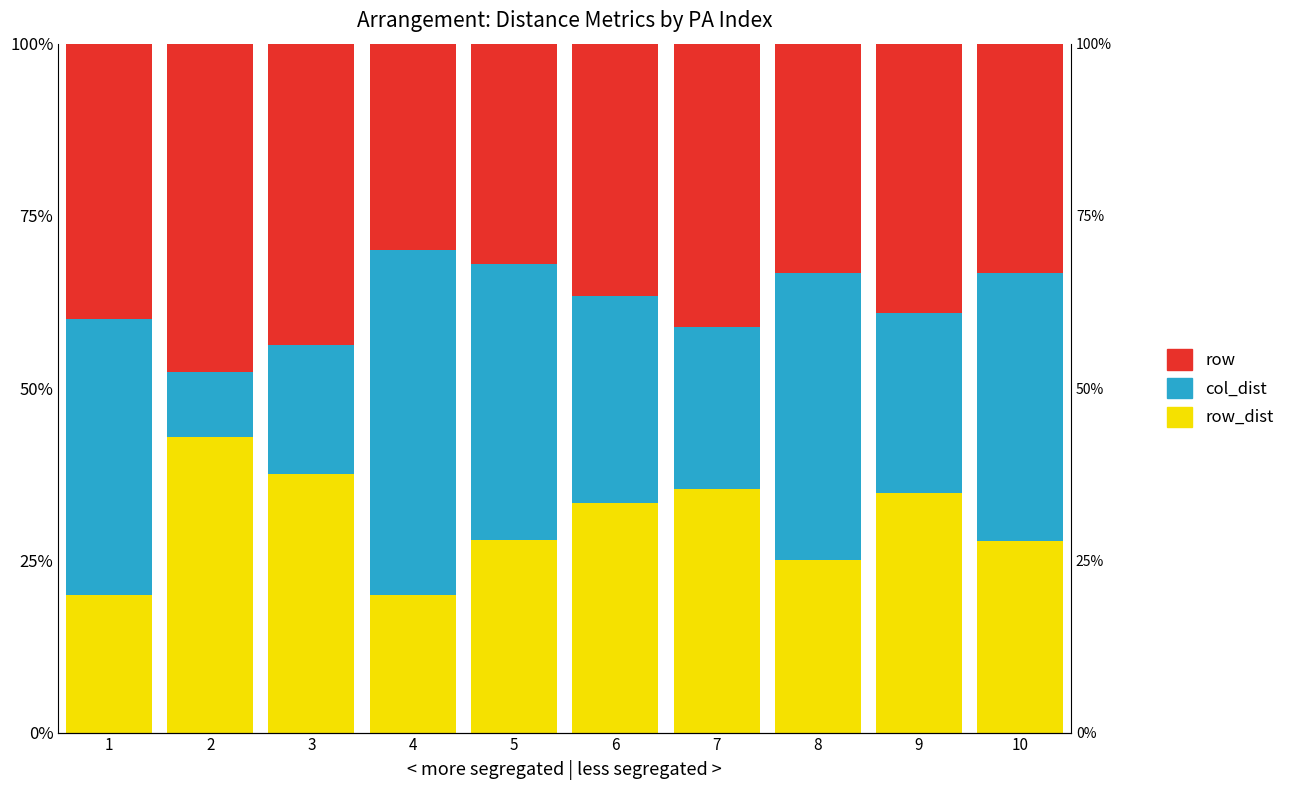

What is the difference between the row_dist values at 10 and 9?

7.0